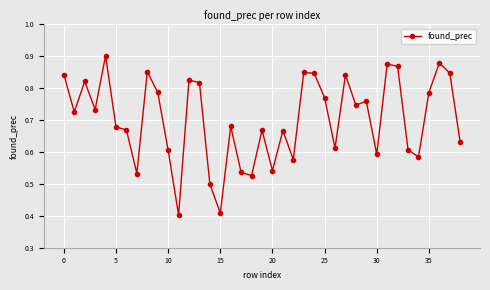

True or false: there are more than 1 points higher than both neighbors.

True